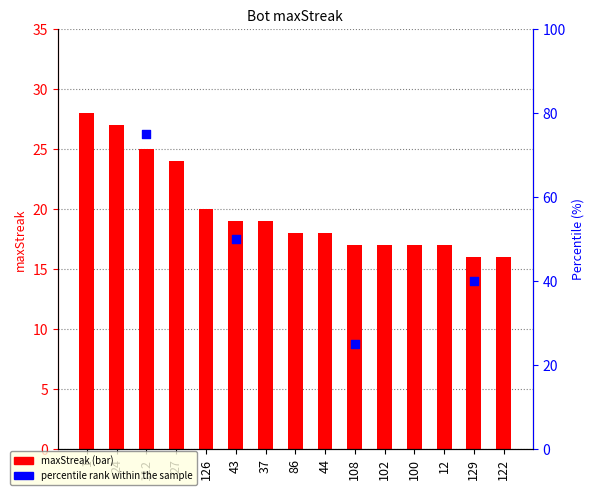

What is the change in value from 27 to 102?

-7